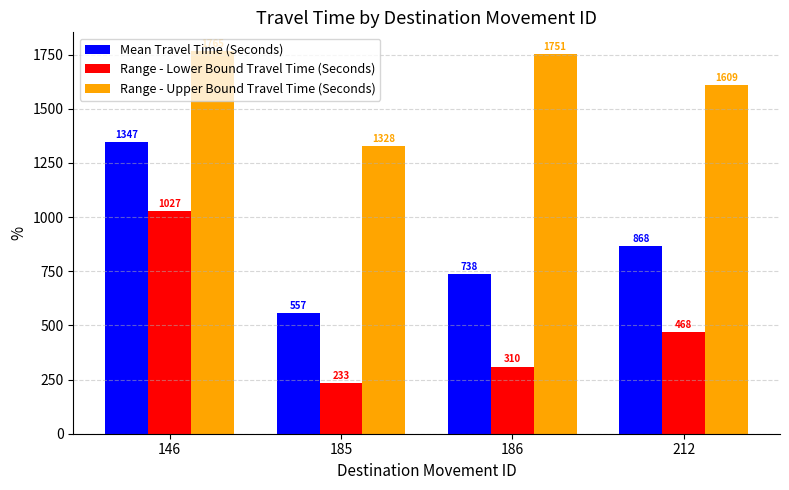

What is the approximate value of Range - Lower Bound Travel Time (Seconds) at 146?

1027